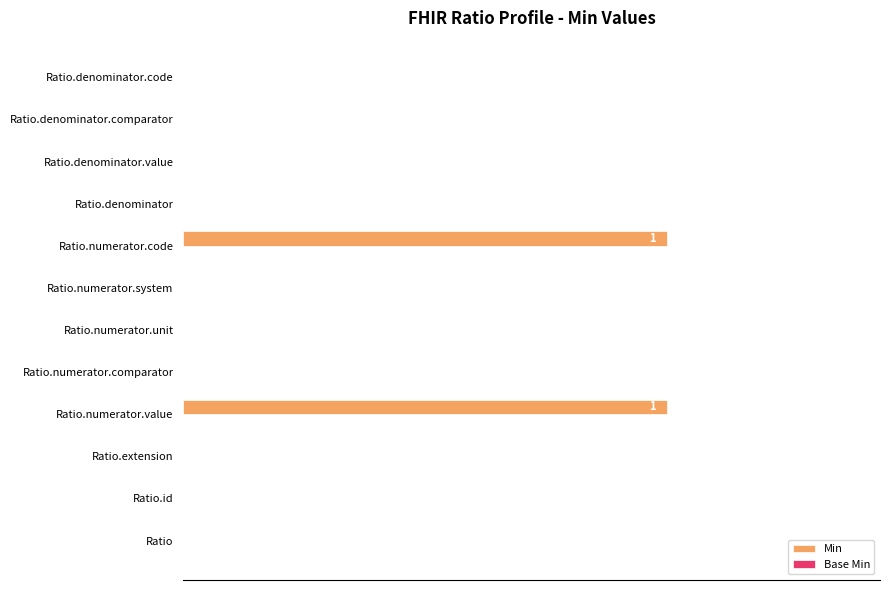

True or false: the data shows 0.0 at Ratio.denominator.comparator.

True